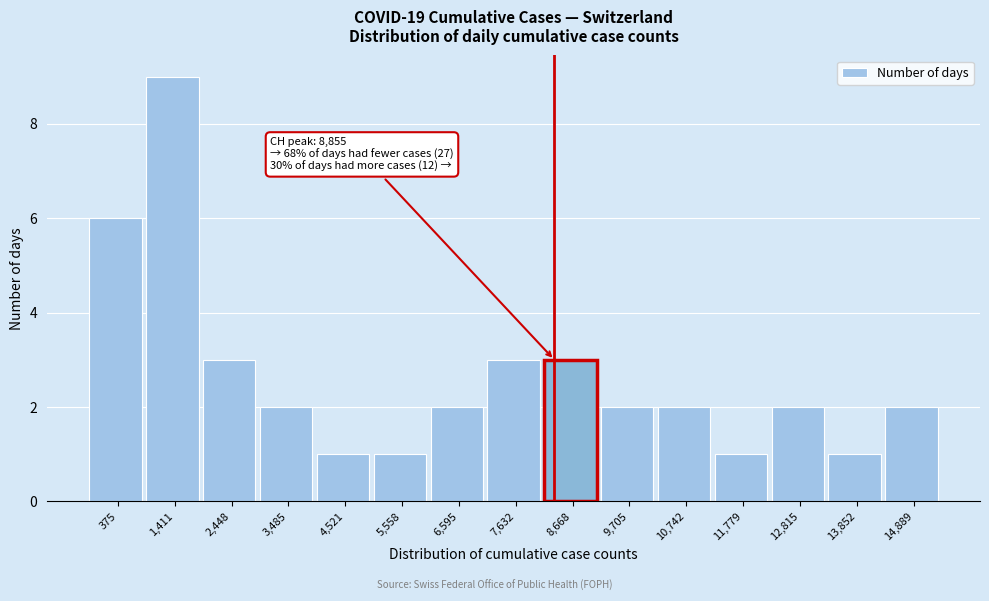

Reading right to left, list all the values displayed in this chart.

2	1	2	1	2	2	3	3	2	1	1	2	3	9	6